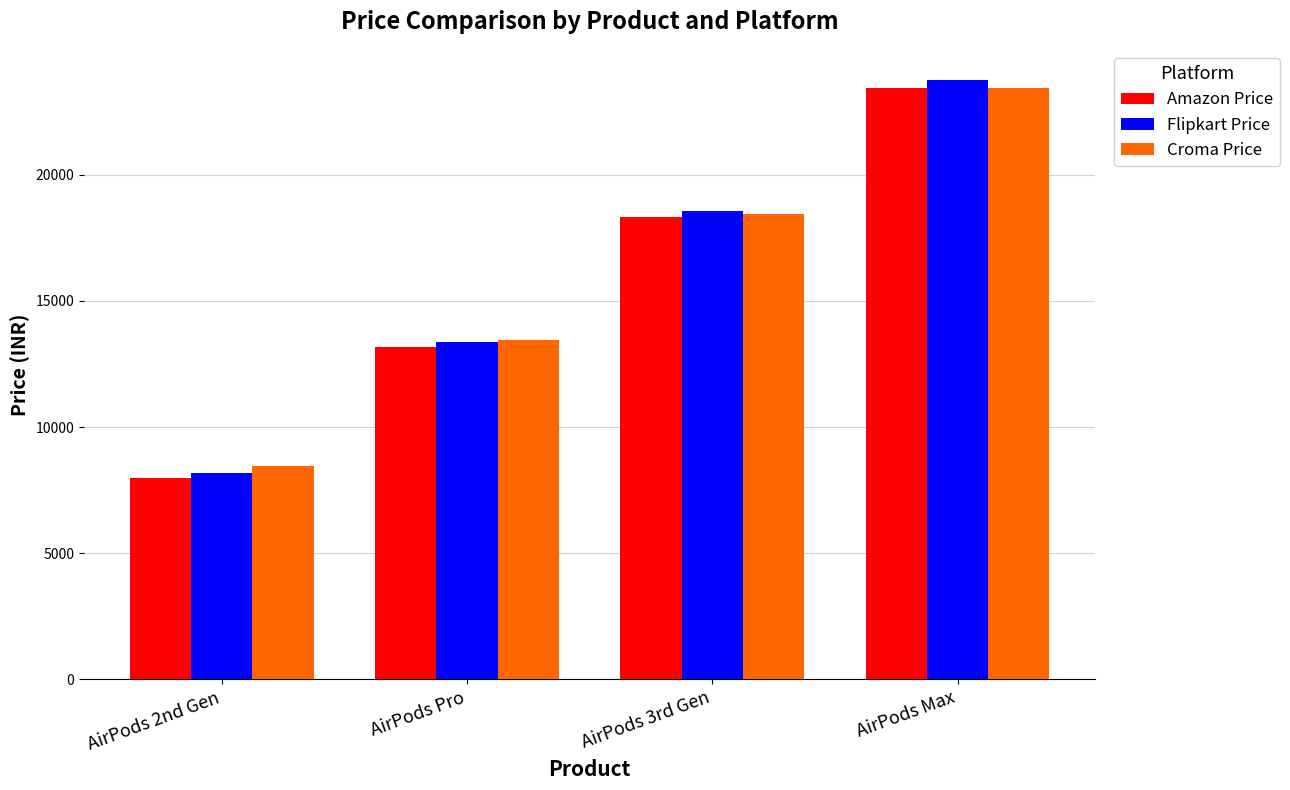

What is the average value of the Croma Price series?

15954